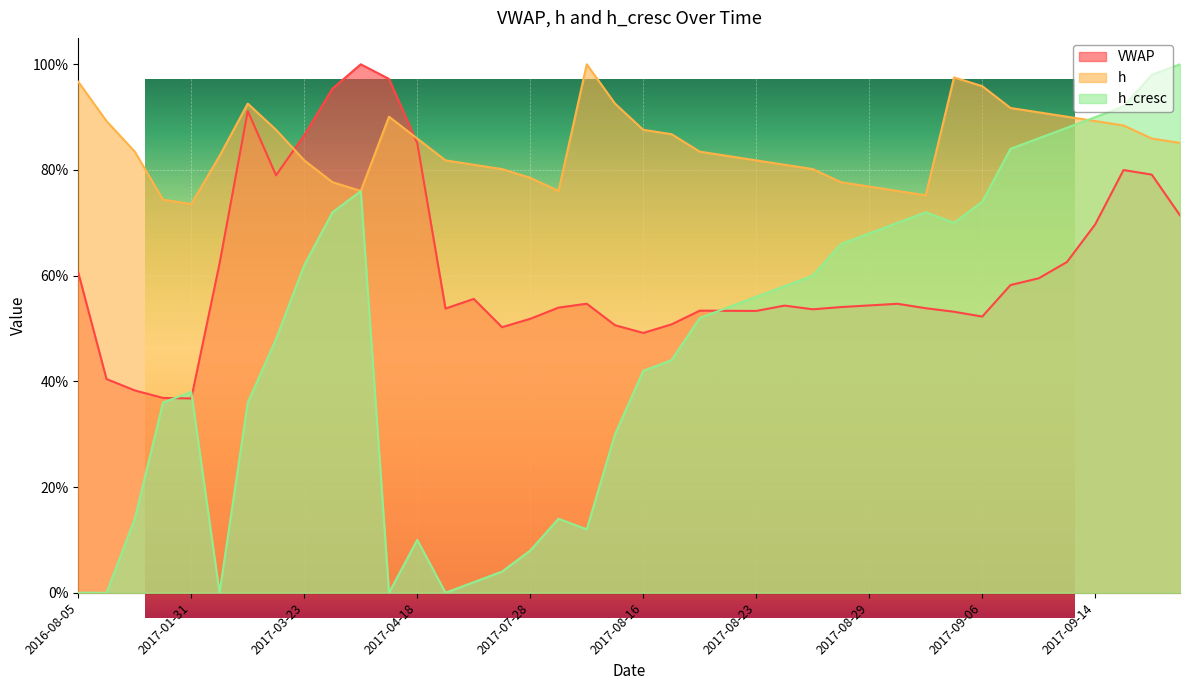

What position from the right is 2017-09-11?

7